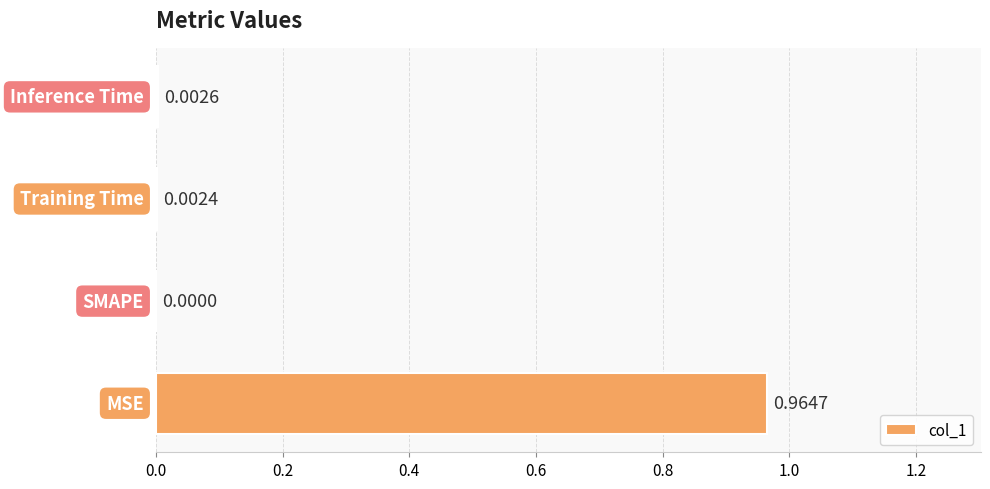

What is the sum of all values?

1.0